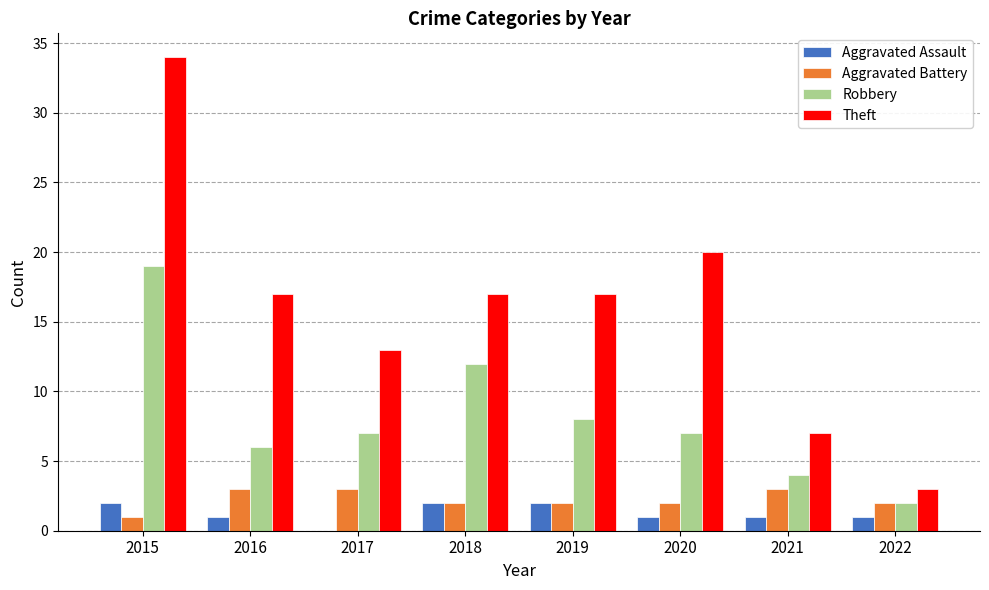

What are all the series names shown in the legend?

Aggravated Assault, Aggravated Battery, Robbery, Theft